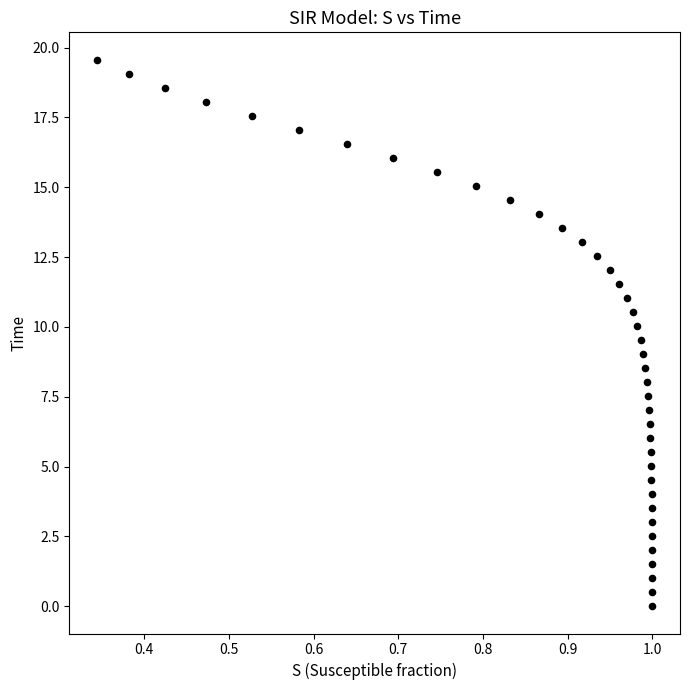

What is the range of X values (max minus min)?

0.7